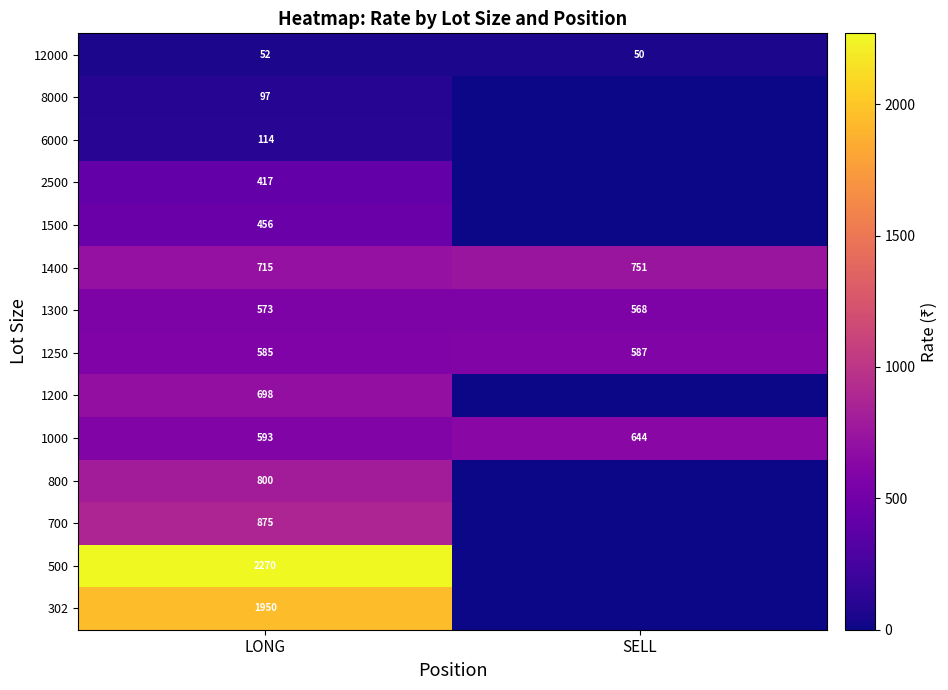

What is the total value across all series at LONG?

10195